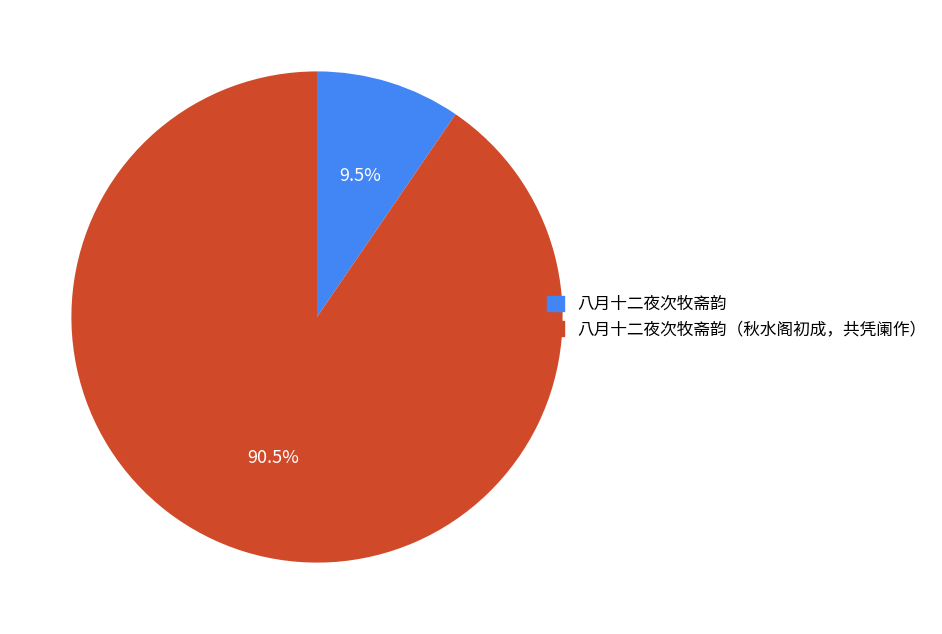

Which slice represents more than half of the pie?

八月十二夜次牧斋韵（秋水阁初成，共凭阑作）